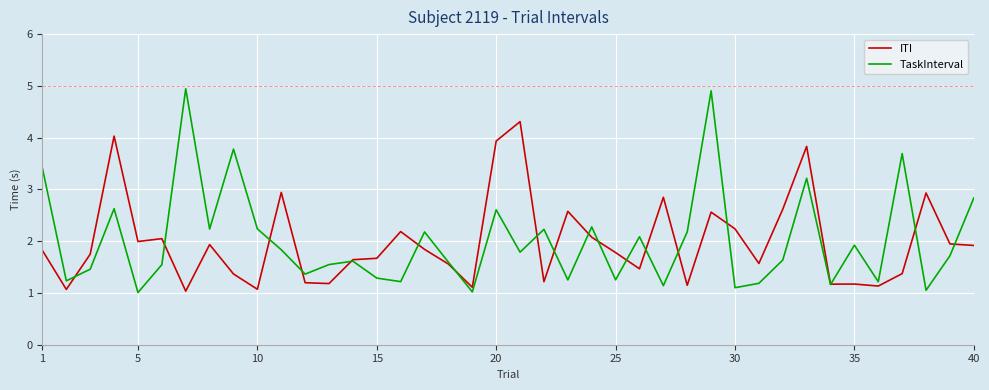

List the series in order of their peak value, highest first.

TaskInterval, ITI